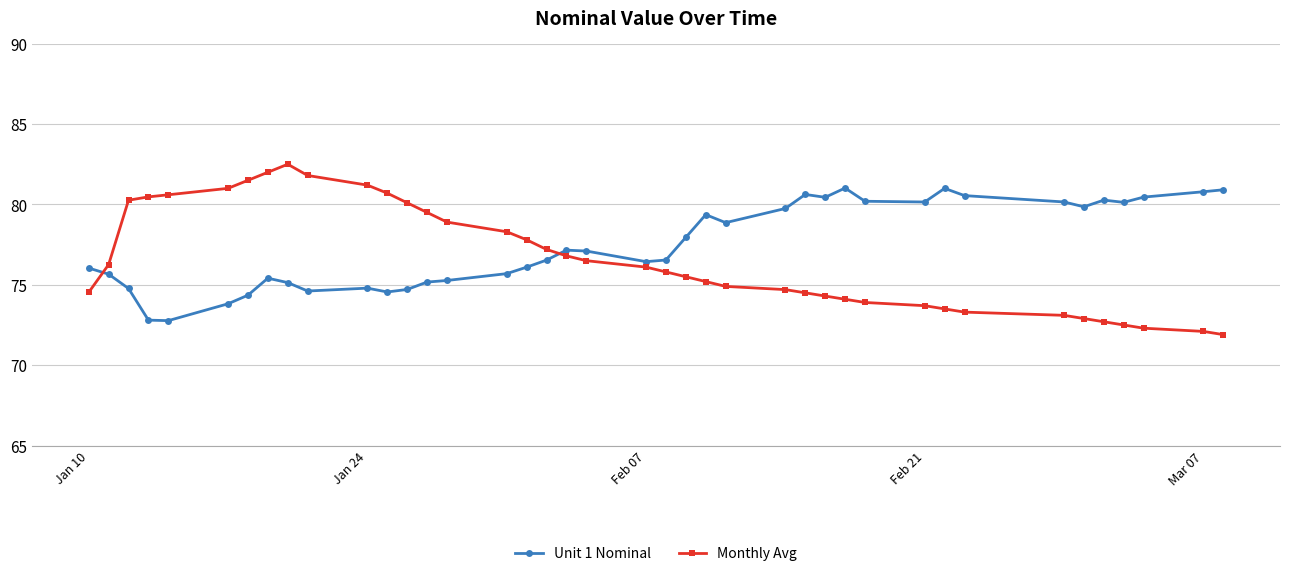

Which series has the widest spread of values?

Monthly Avg